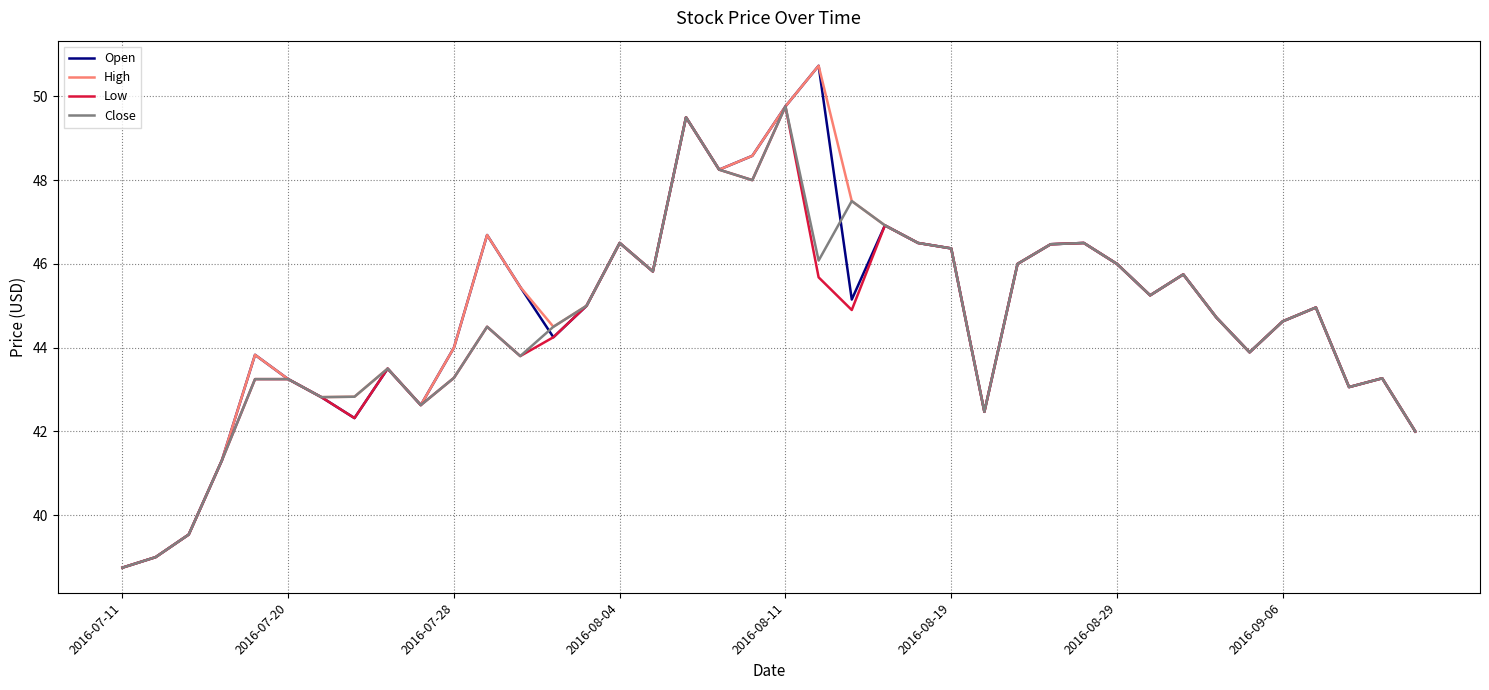

How many values in the Low series are below 44?

17